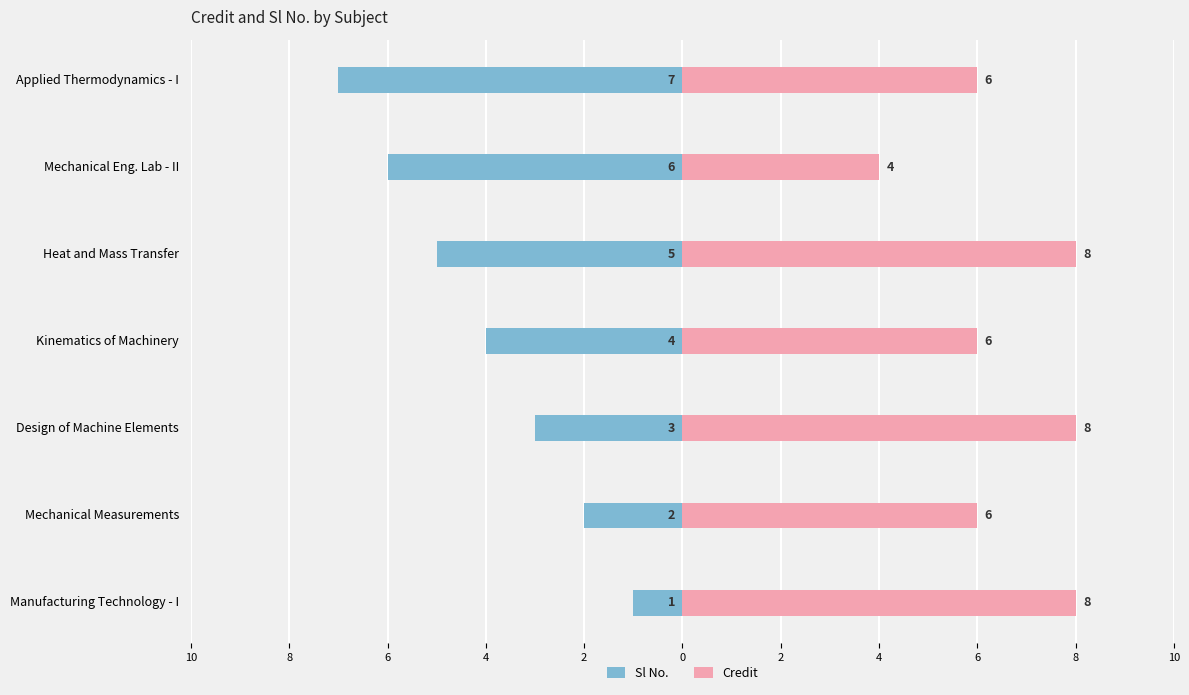

What is the maximum value shown in the chart?

8